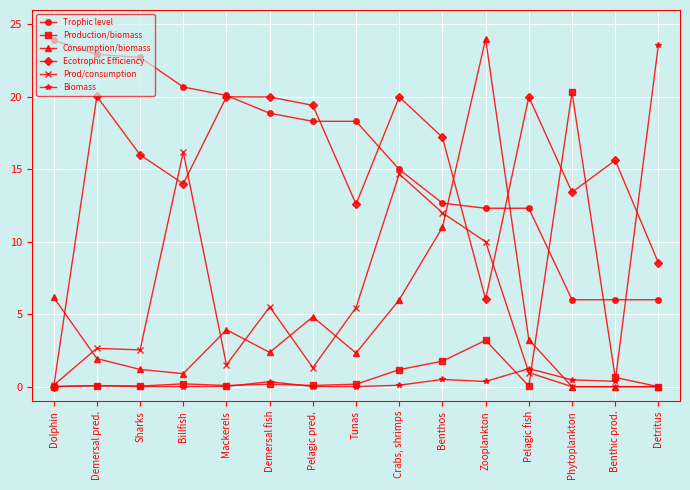

Where is the first local maximum for Ecotrophic Efficiency?

Demersal pred.